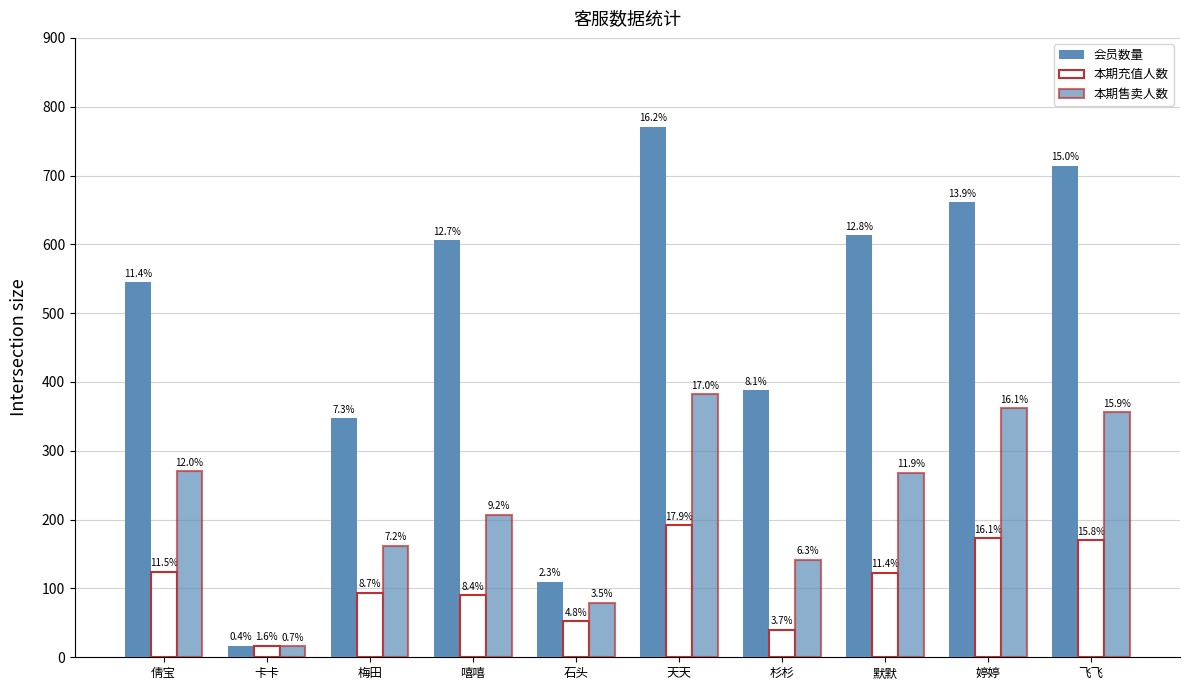

What is the label of the 5th bar from the right?

天天